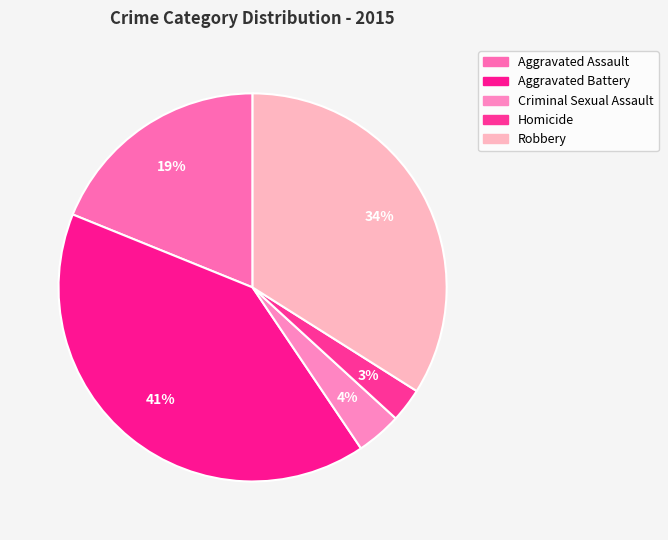

To the nearest percent, what is the average slice percentage?

20%